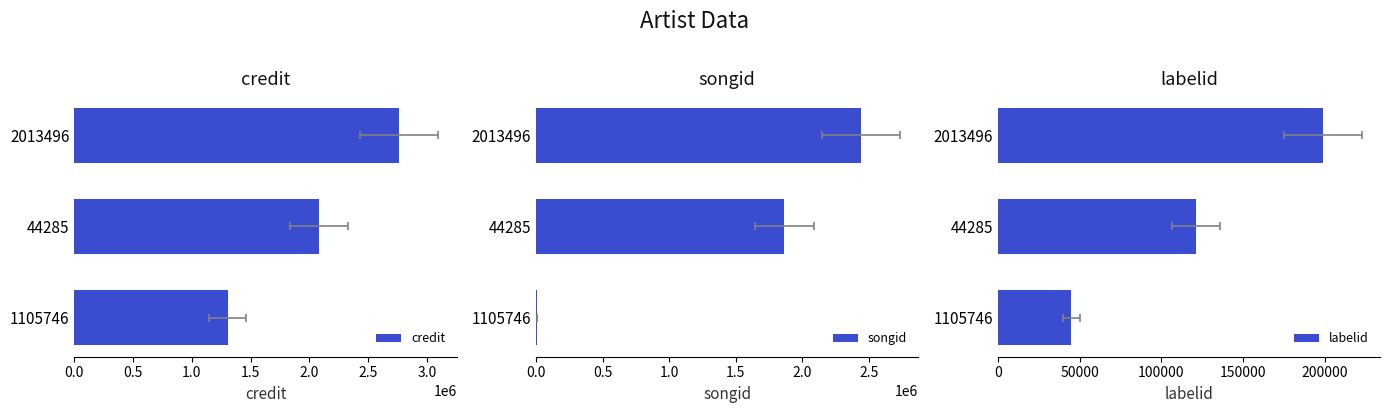

How many distinct data groups are displayed?

3